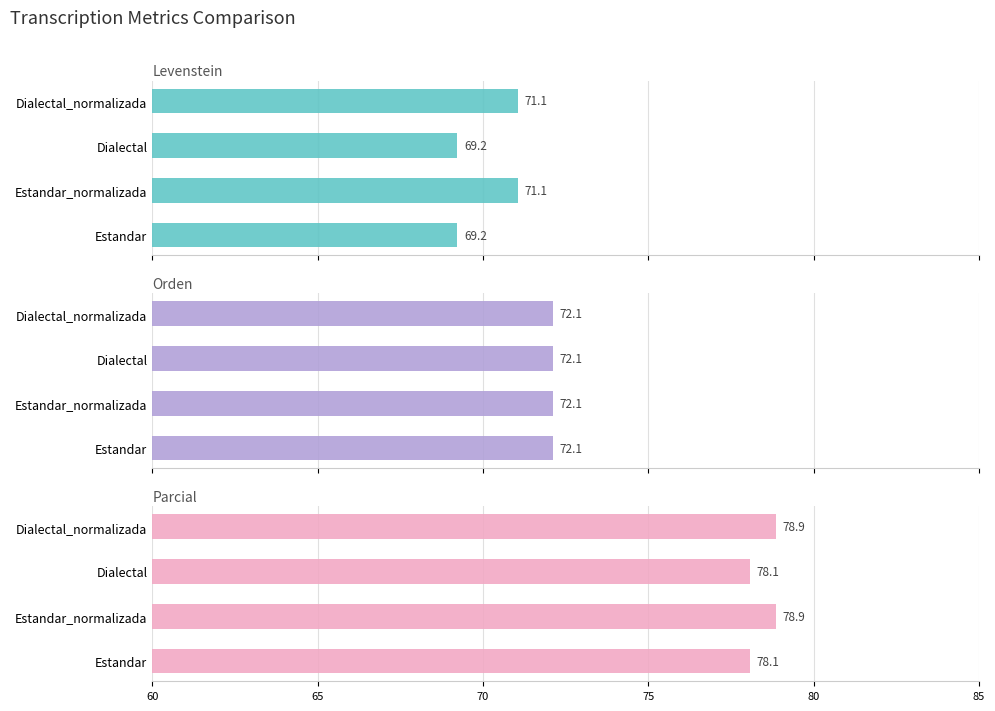

How many values in the Levenstein series are below 71?

2